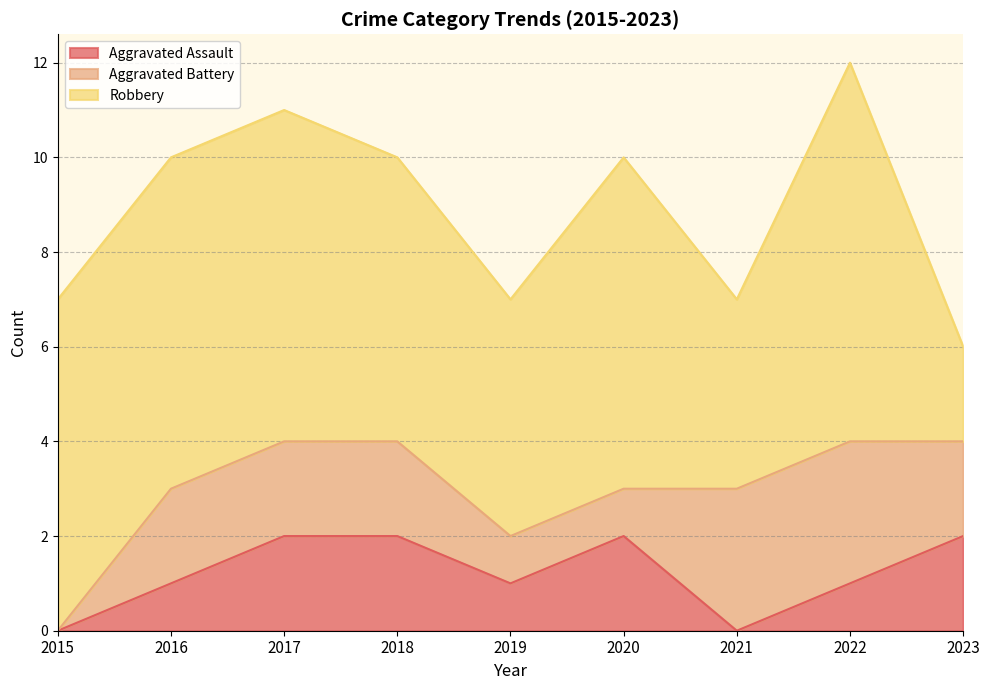

True or false: Aggravated Battery has more than 2 points higher than both neighbors.

False